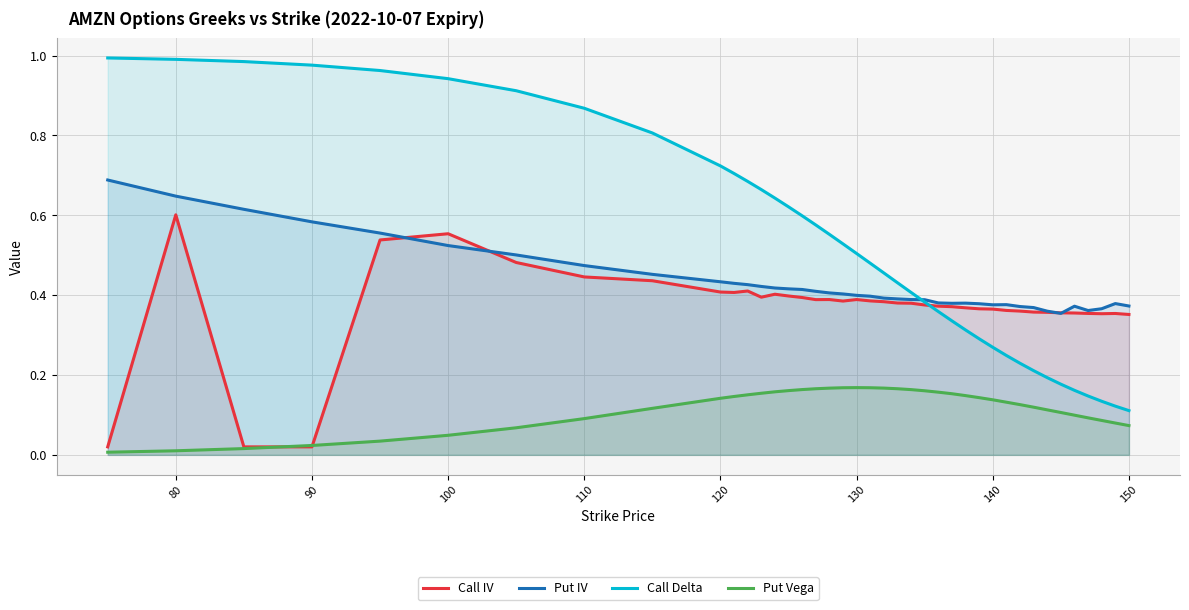

Count the number of data series in this chart.

4